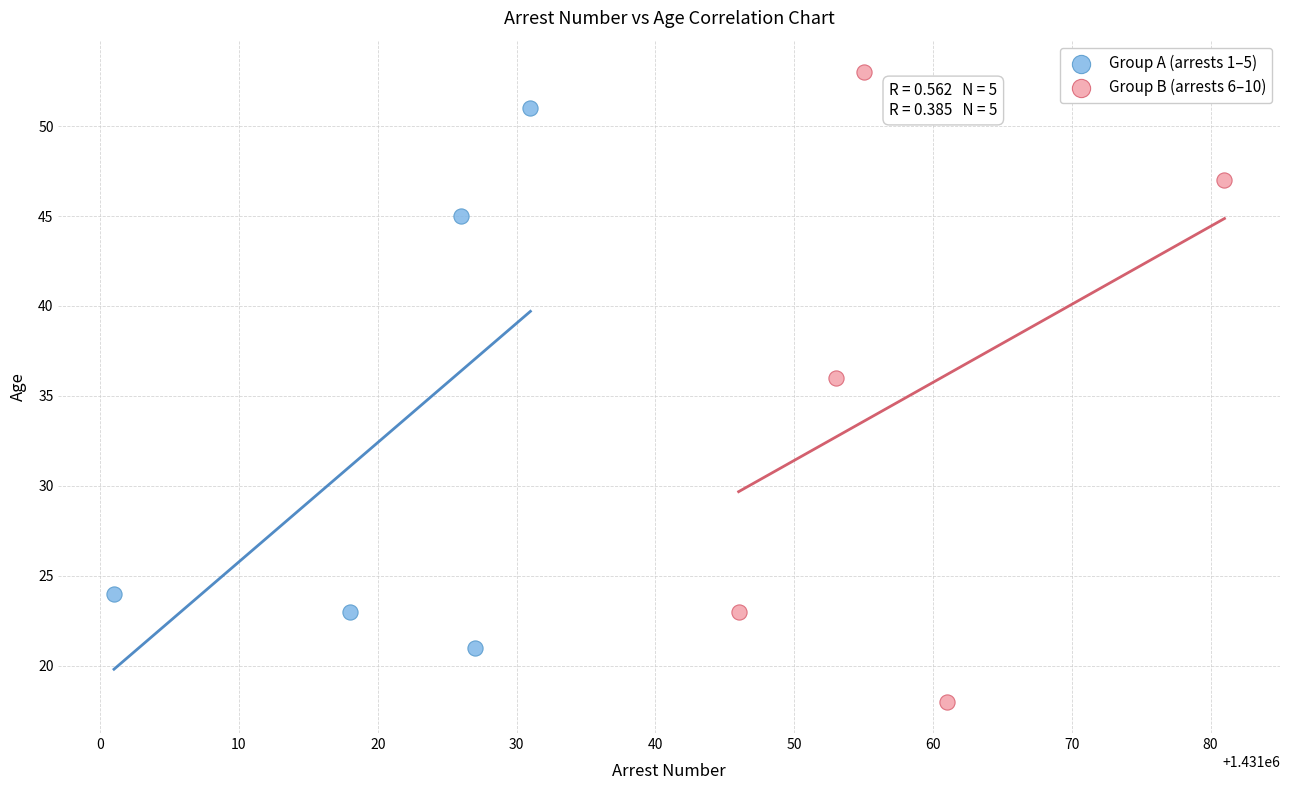

Which series contains the lowest Y value?

Group B (arrests 6–10)